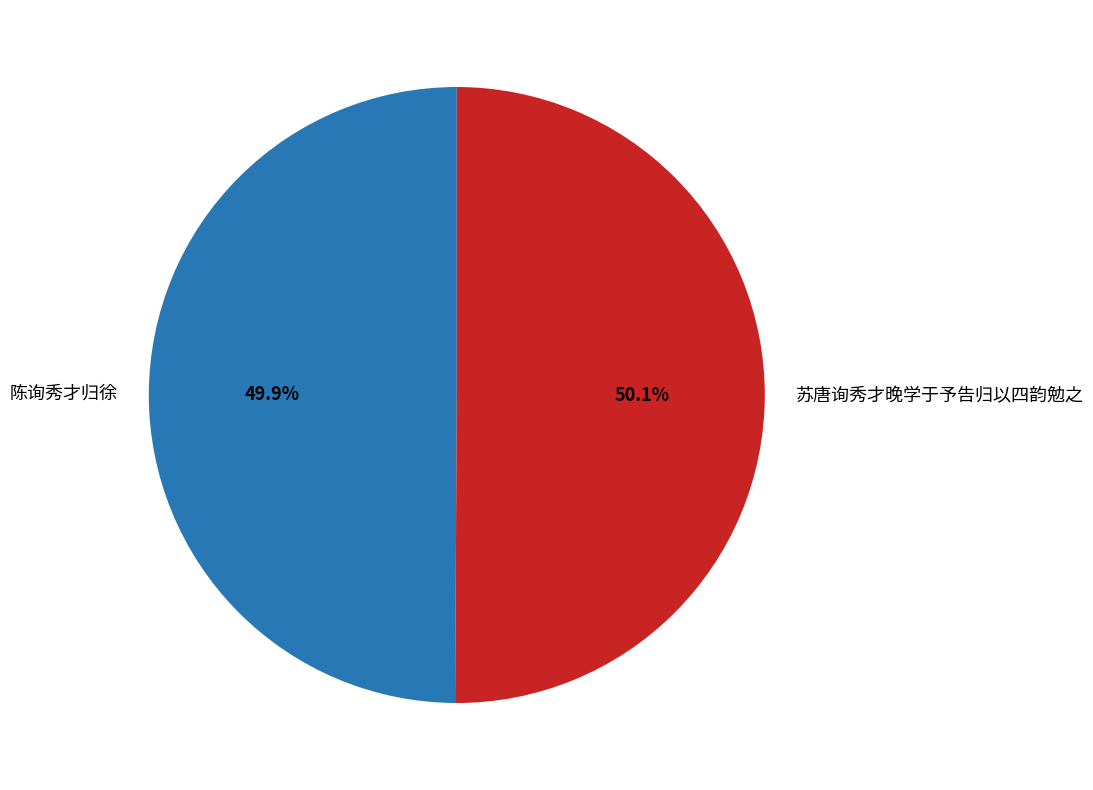

How many segments does this pie chart have?

2